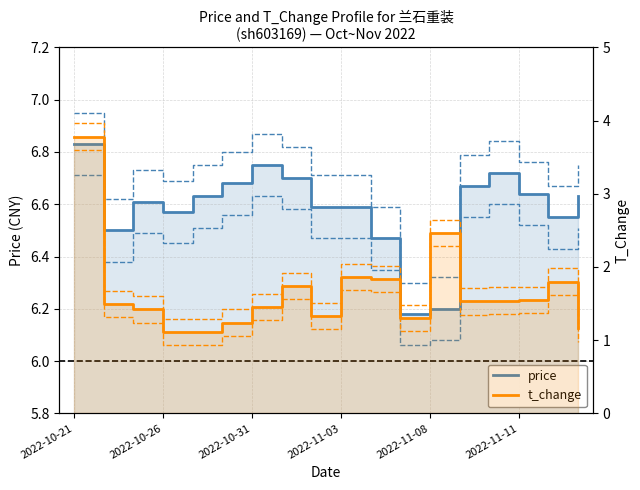

Reading left to right, transcribe all the data shown in this chart.

price: 6.8	6.5	6.6	6.6	6.6	6.7	6.8	6.7	6.6	6.6	6.5	6.2	6.2	6.7	6.7	6.6	6.5	6.6
t_change: 3.8	1.5	1.4	1.1	1.1	1.2	1.4	1.7	1.3	1.9	1.8	1.3	2.5	1.5	1.5	1.6	1.8	1.2